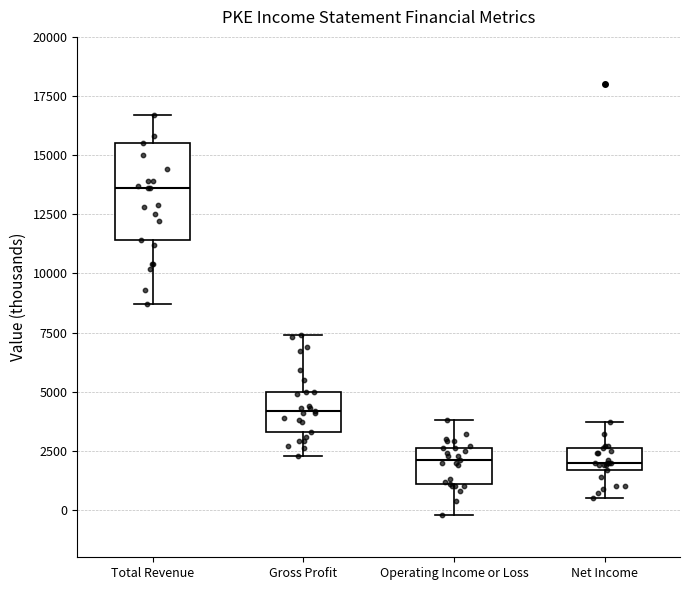

Reading left to right, transcribe this box plot: for each box, give where its median line is, the range the box spans, and where its two whiskers end, as read against the y-axis. The values are not printed on the chart, so give them approximately, as read against the axis.

Total Revenue: median 13500, box 11500 to 15500, whiskers 8500 to 16500
Gross Profit: median 4000, box 3500 to 5000, whiskers 2500 to 7500
Operating Income or Loss: median 2000, box 1000 to 2500, whiskers 0 to 4000
Net Income: median 2000, box 1500 to 2500, whiskers 500 to 3500